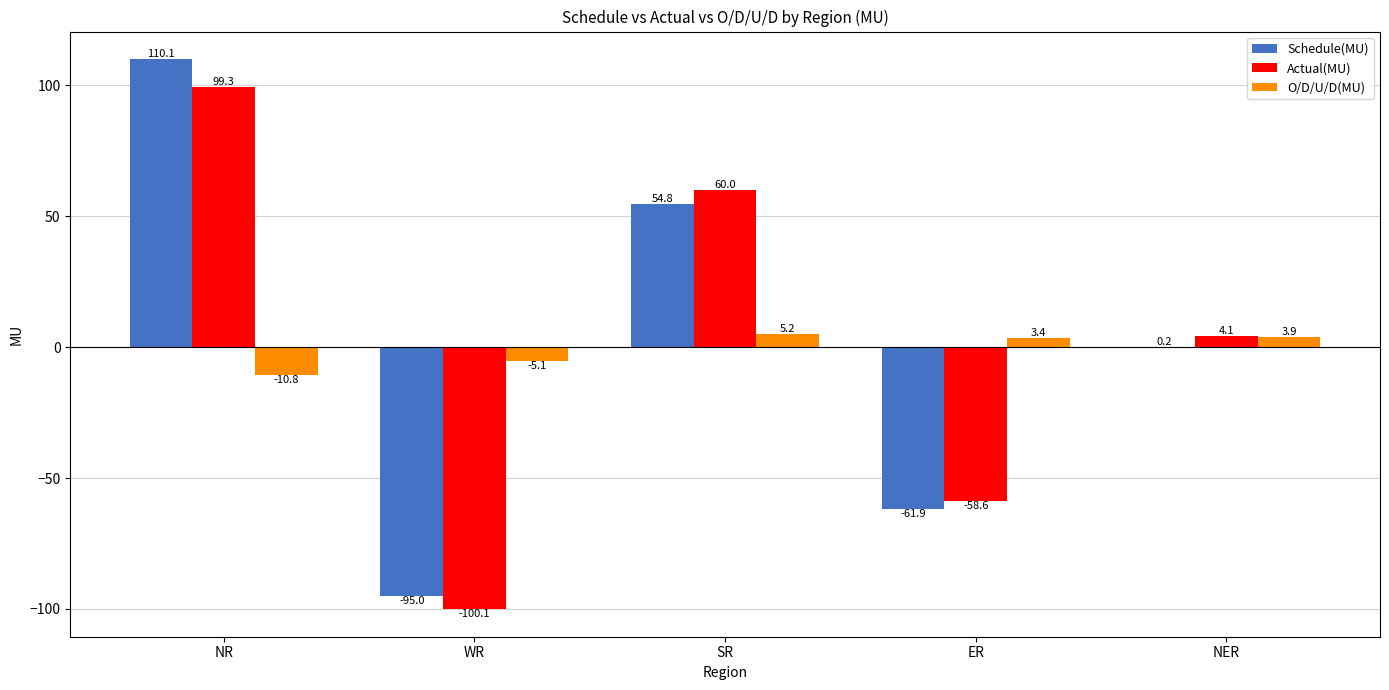

Does the chart contain stacked bars?

No